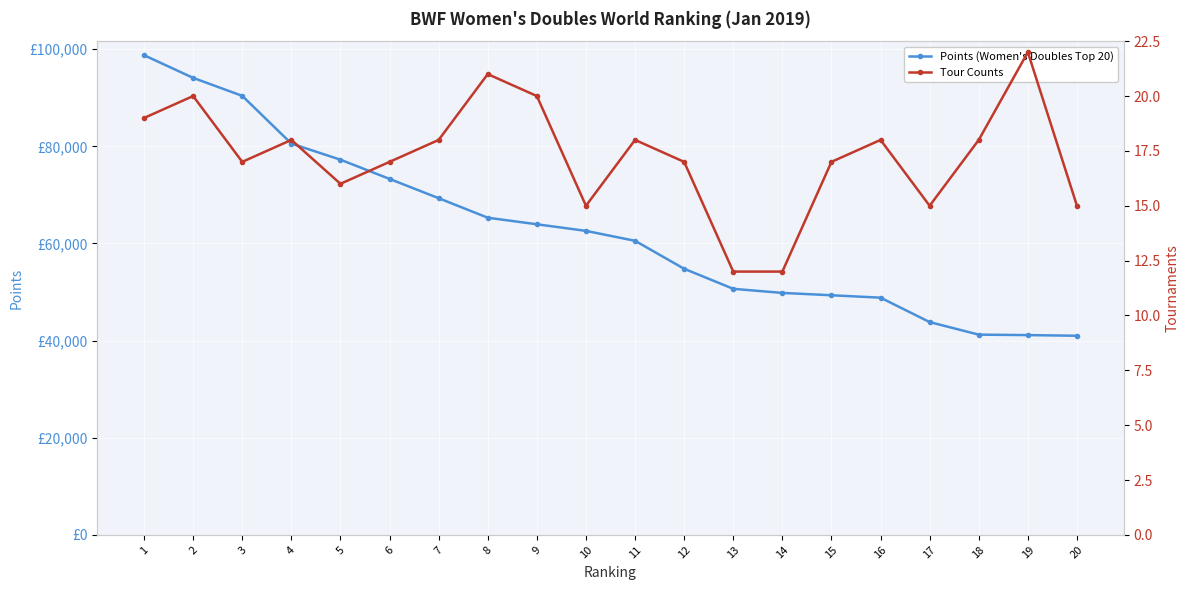

What is the difference between the maximum and minimum values in the Tour Counts series?

10.0